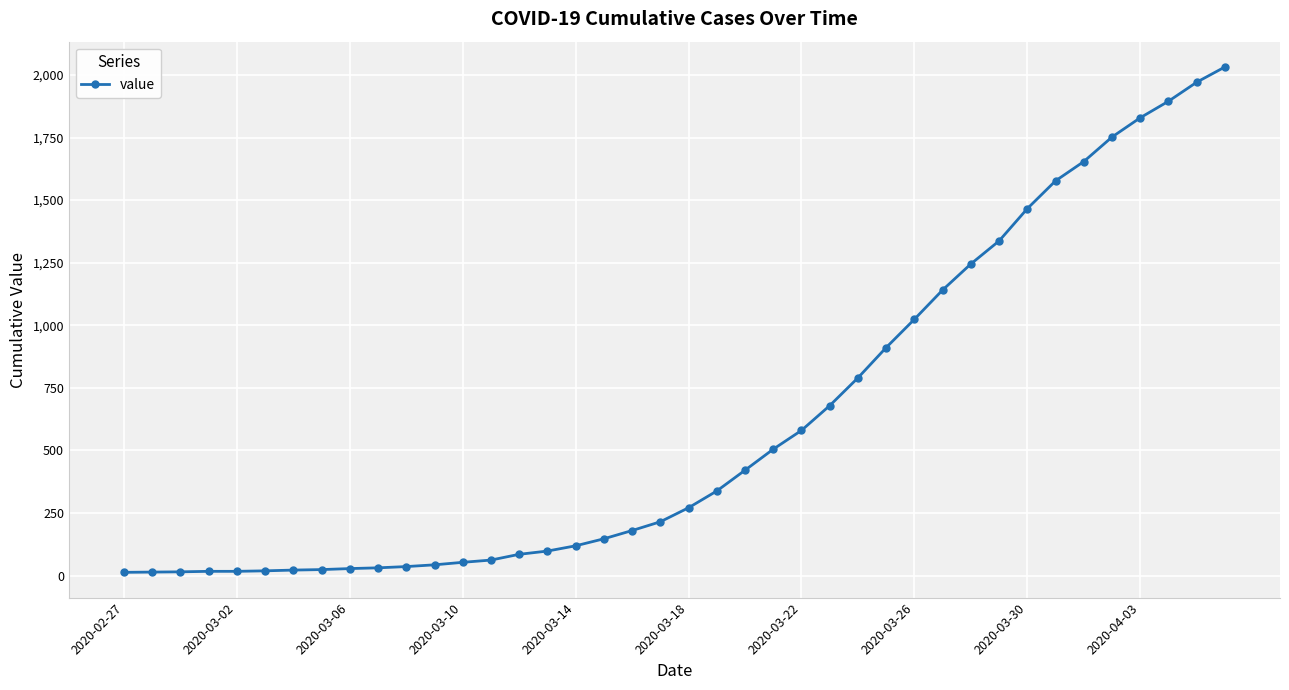

What is the maximum value shown in the chart?

2032